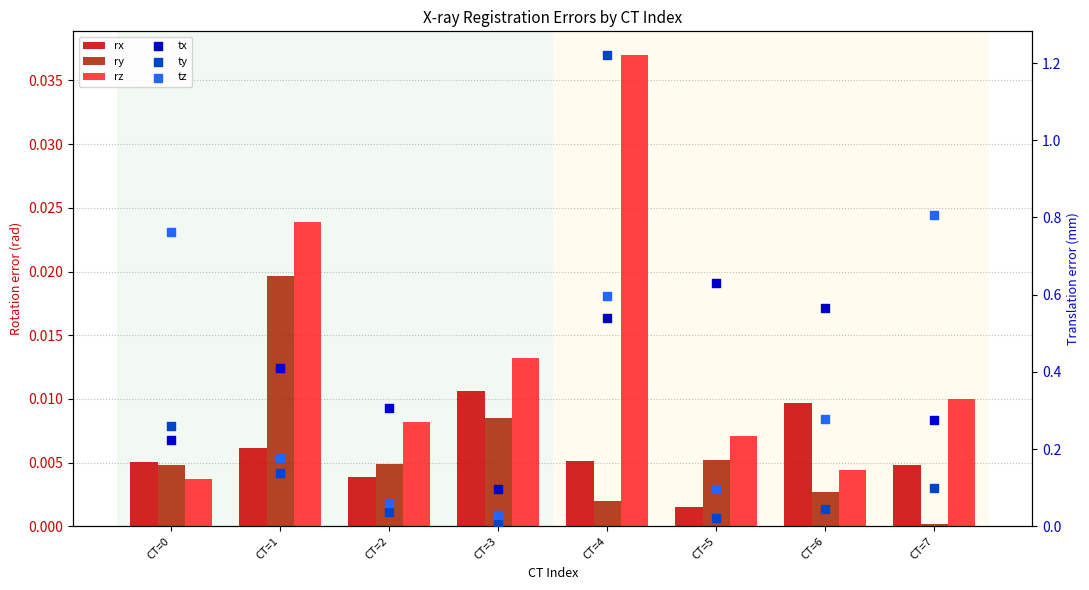

Which series has the widest spread of Y values?

ty